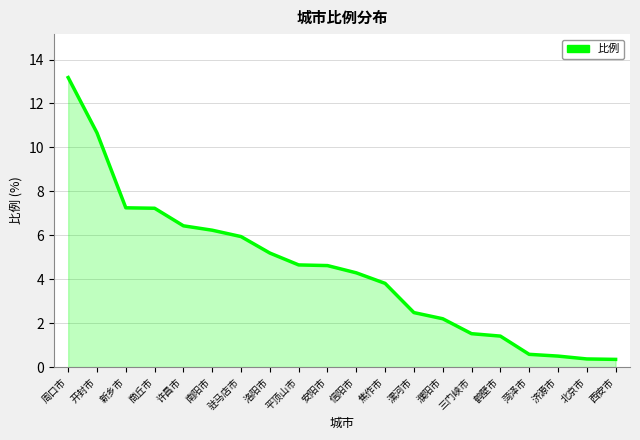

What position from the right is 商丘市?

17